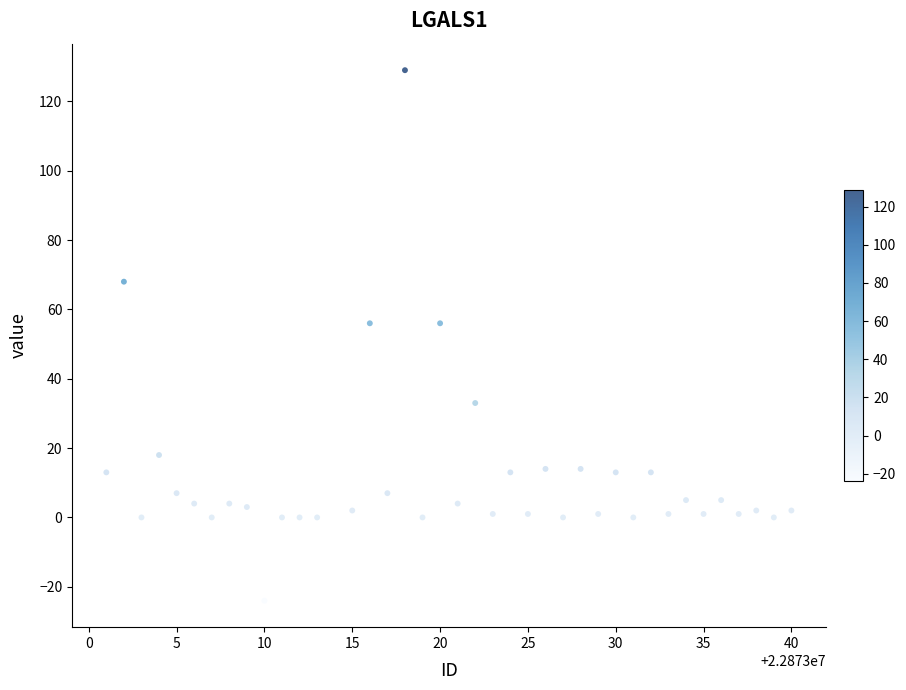

What is the range of X values (max minus min)?

39